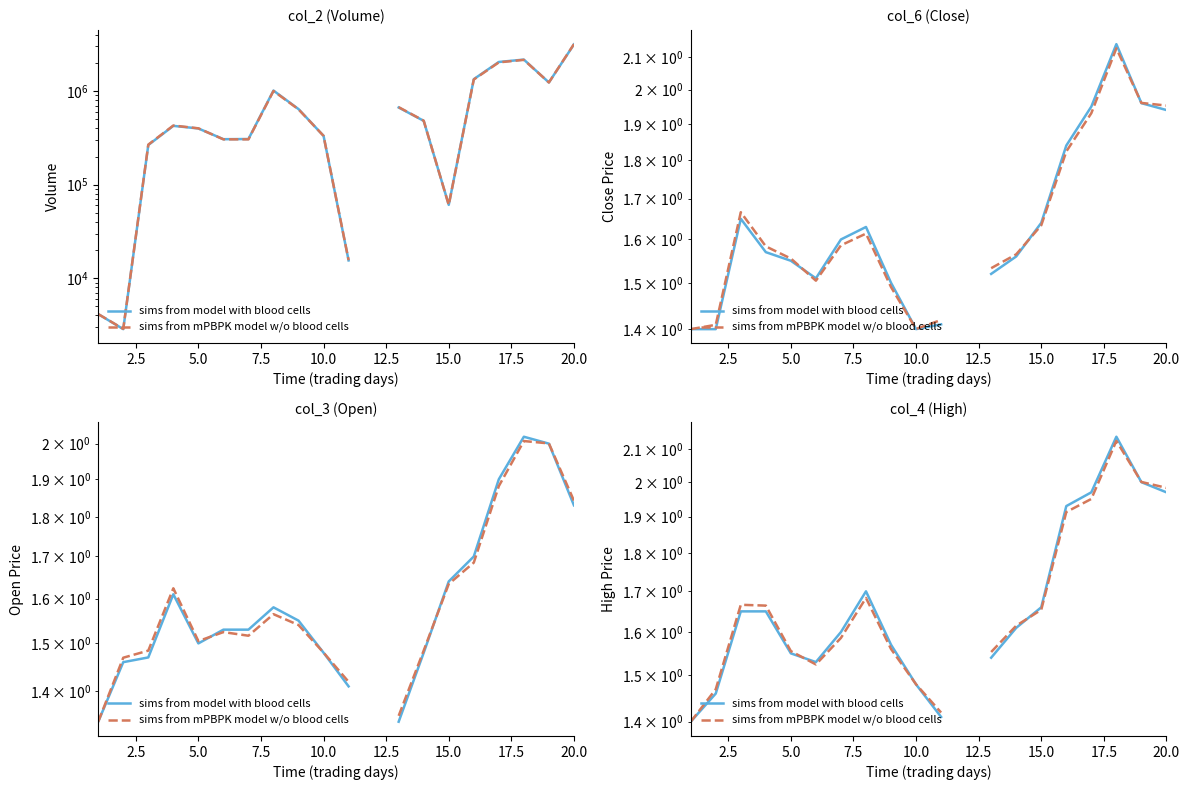

How many values in sims from model with blood cells are above zero?

19